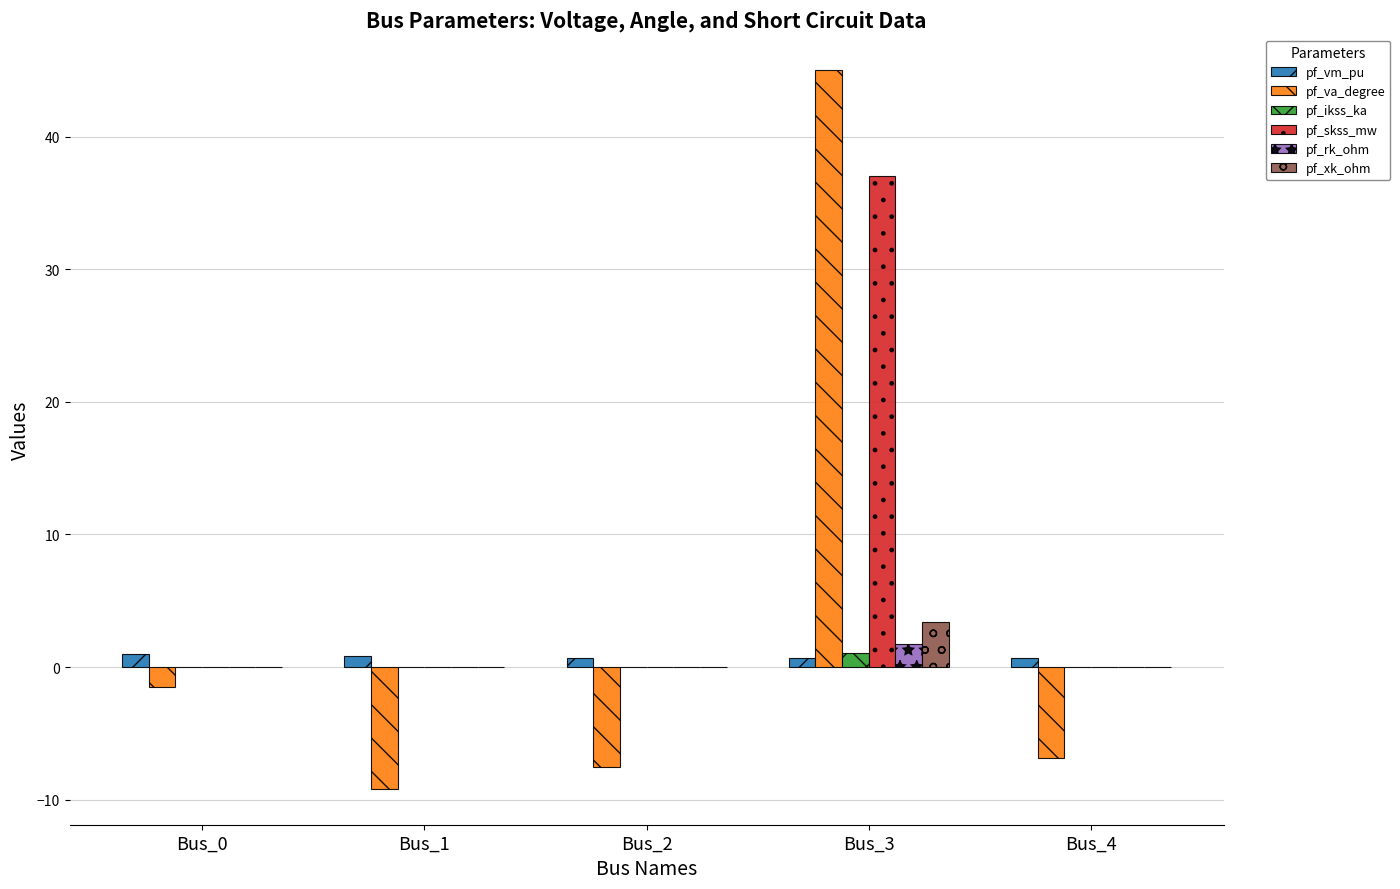

Between Bus_1 and Bus_3, which series saw the biggest shift?

pf_va_degree